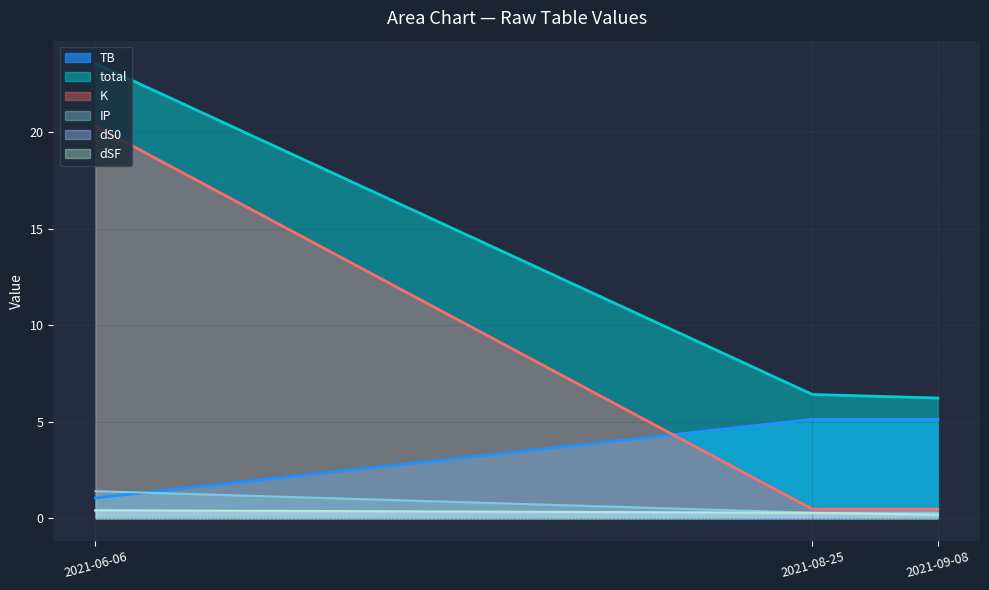

What is the sum of all IP values?

2.0